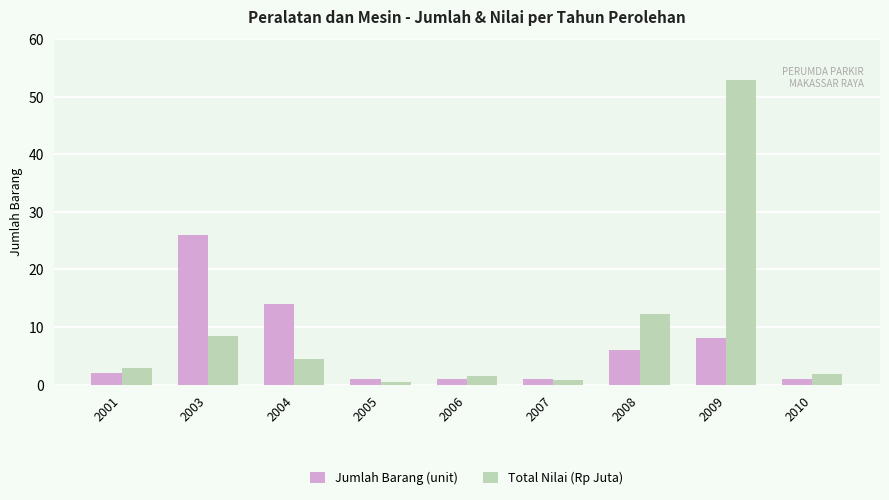

Count the number of data series in this chart.

2